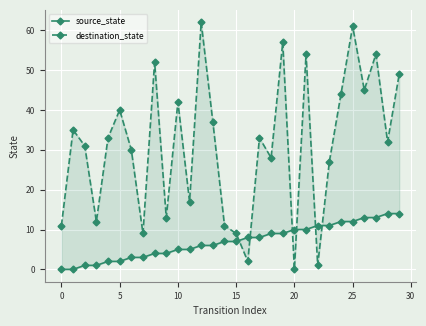

What is the label of the 1st point from the right?

29